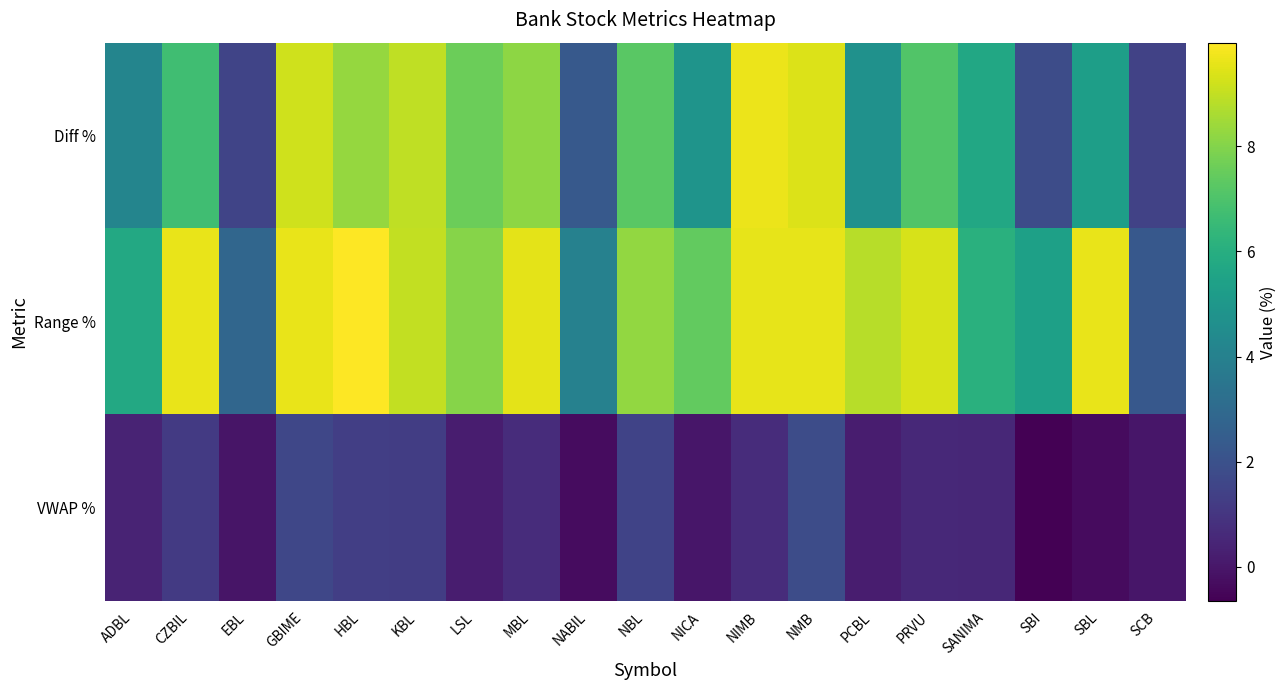

Rank the series at NICA from lowest to highest value.

VWAP %, Diff %, Range %